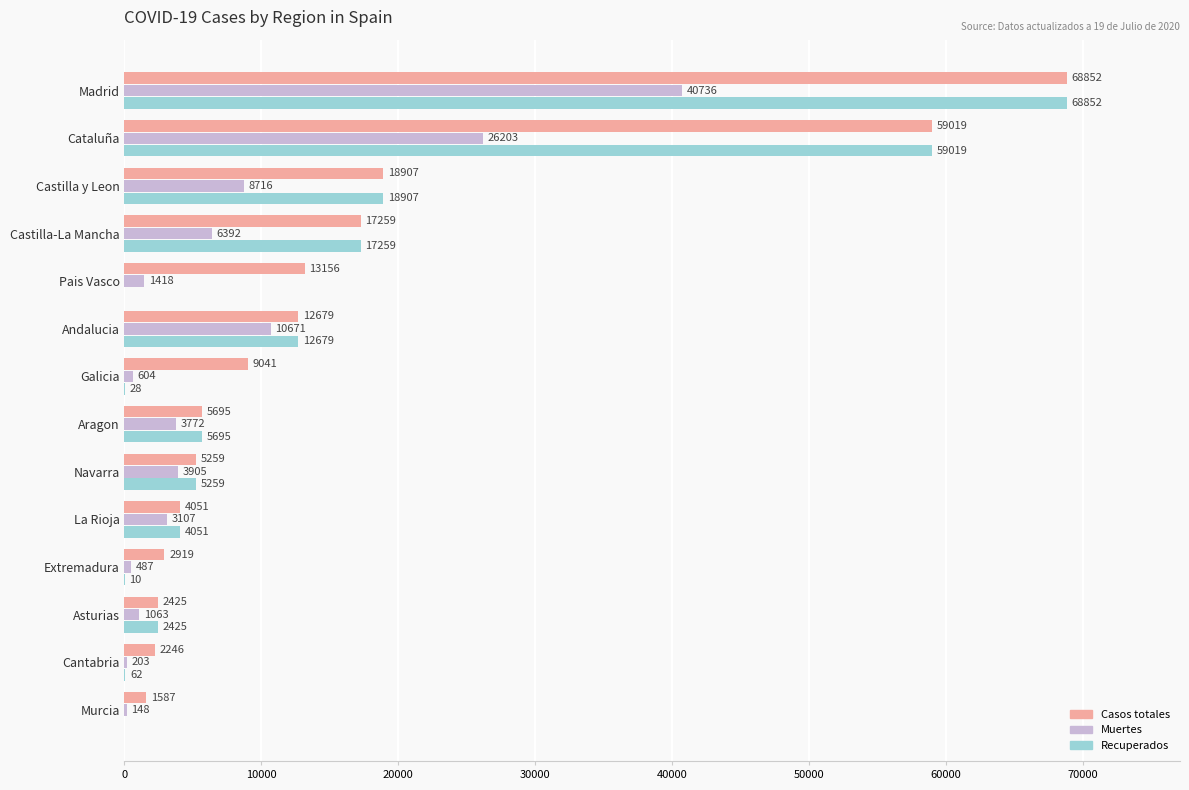

Which series has the largest total across all categories?

Casos totales